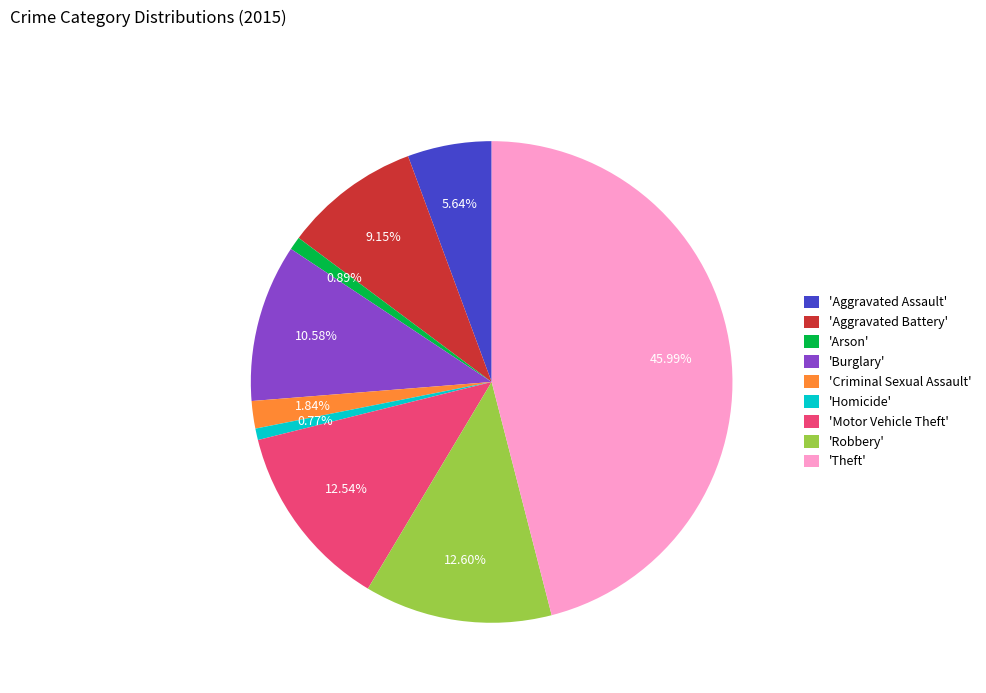

Is 'Homicide' the majority of the pie?

No